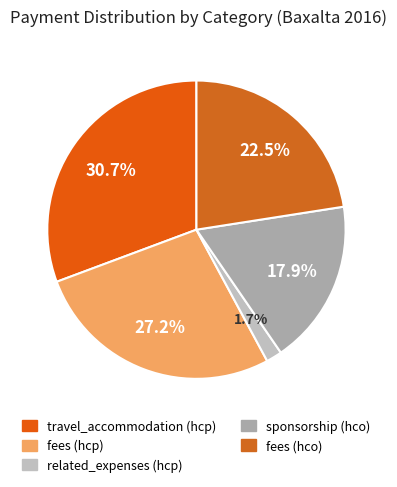

What is the largest slice in the pie chart?

travel_accommodation (hcp)